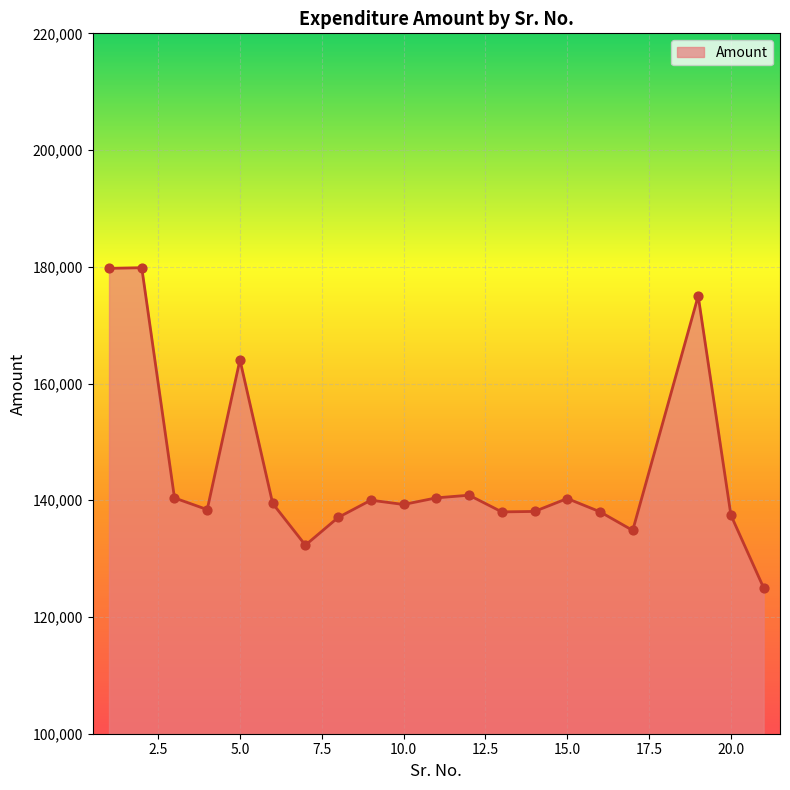

What is the greatest value displayed?

179846.2